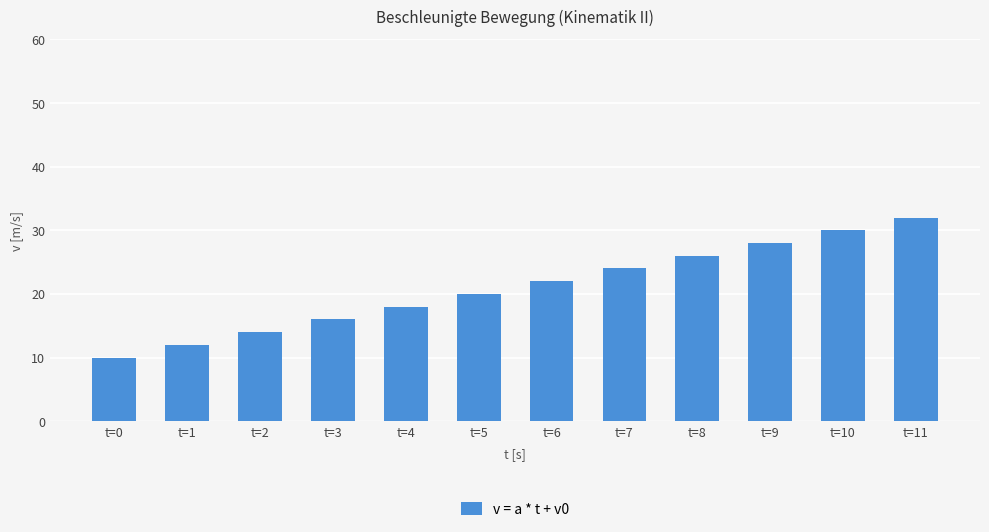

Is it true that the value at t=8 is 40?

False